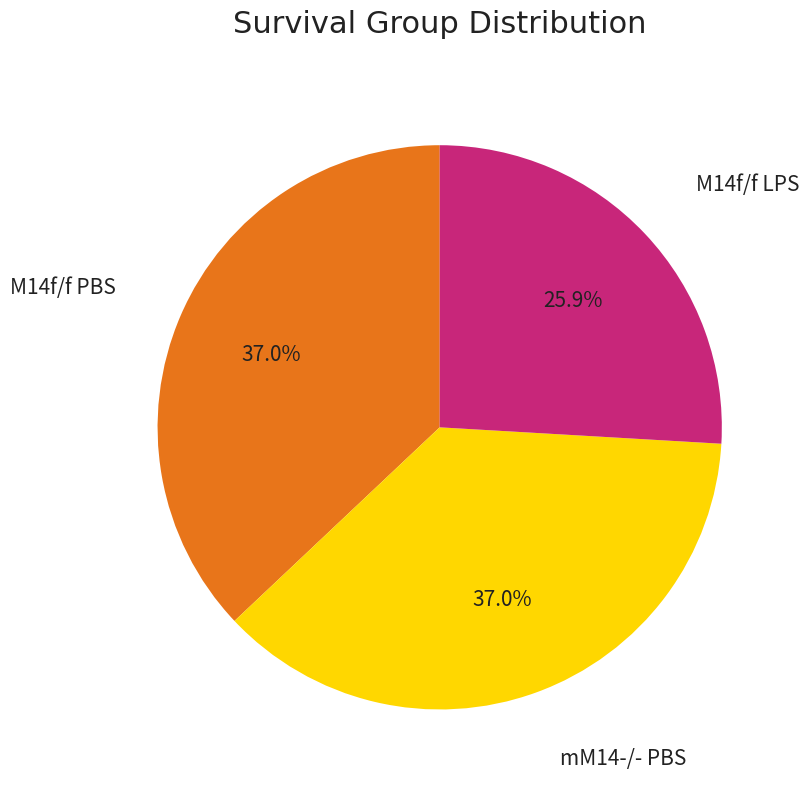

Is there a majority slice in this chart?

No